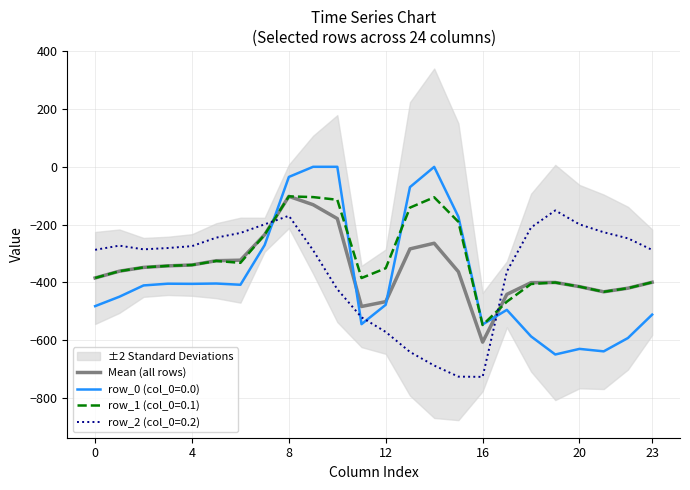

What is the average value?

-351.9